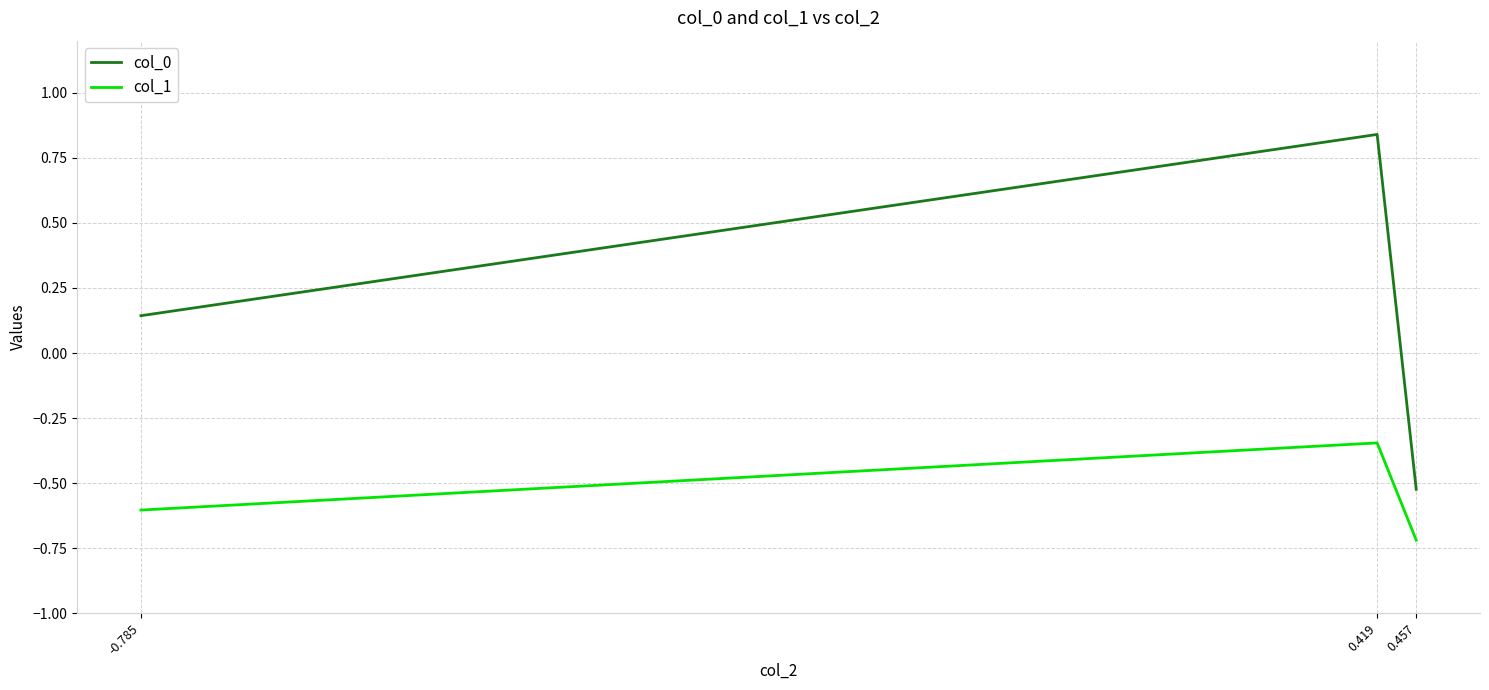

What is the total value across all series at 0.457?

-1.2